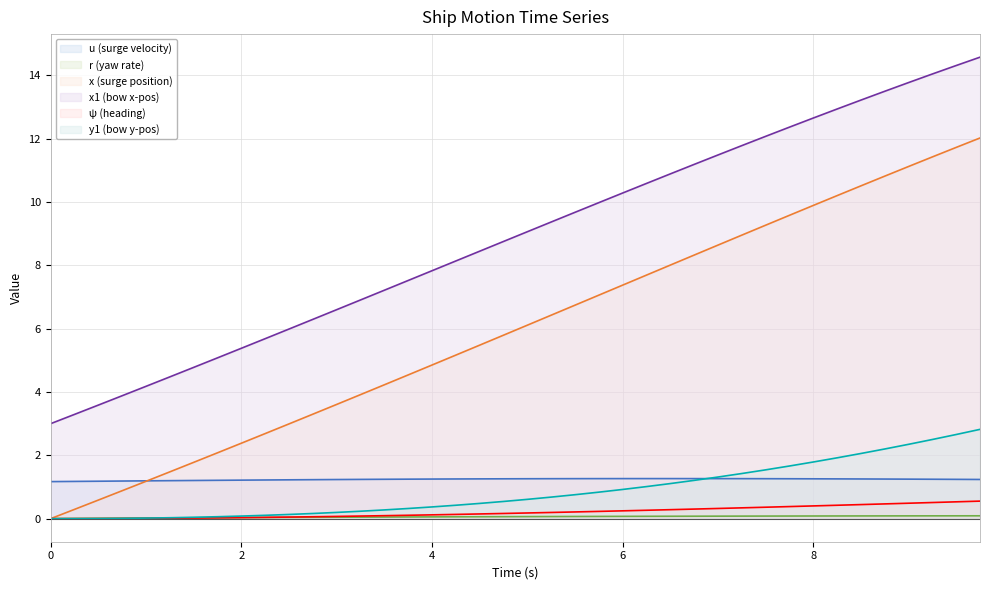

What is the difference between the maximum and minimum values in the r series?

0.1